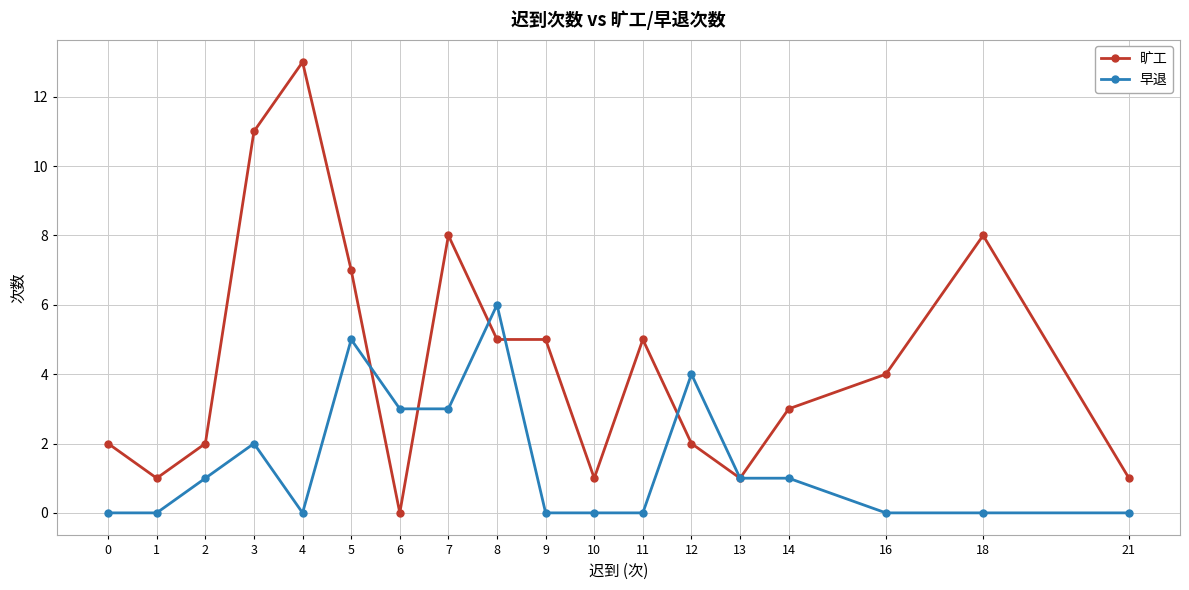

True or false: 早退 has more than 1 interior local peaks.

True